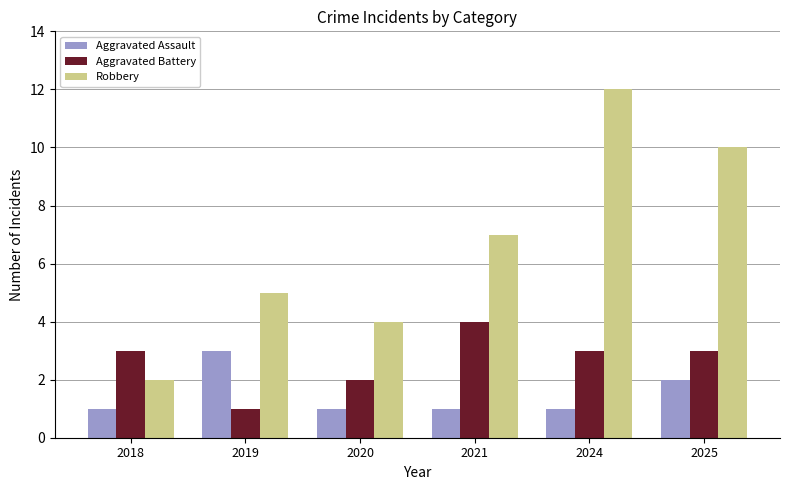

Between 2021 and 2025, which series saw the biggest shift?

Robbery